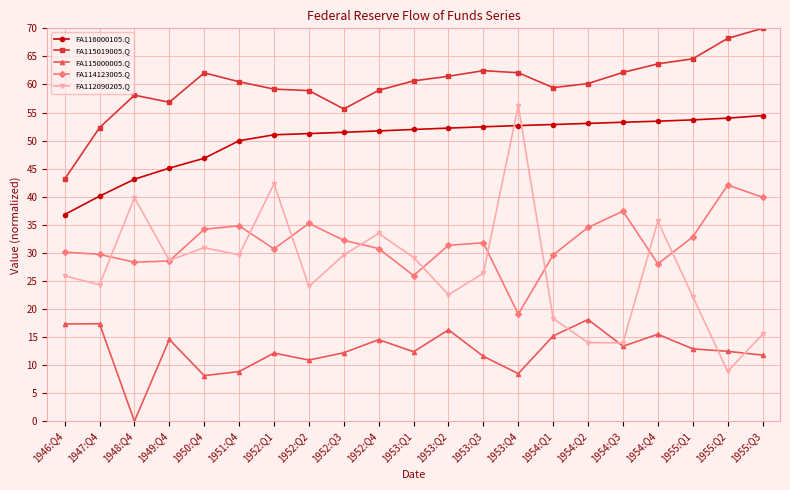

In FA114123005.Q, how many points are lower than both neighbors (excluding endpoints)?

5